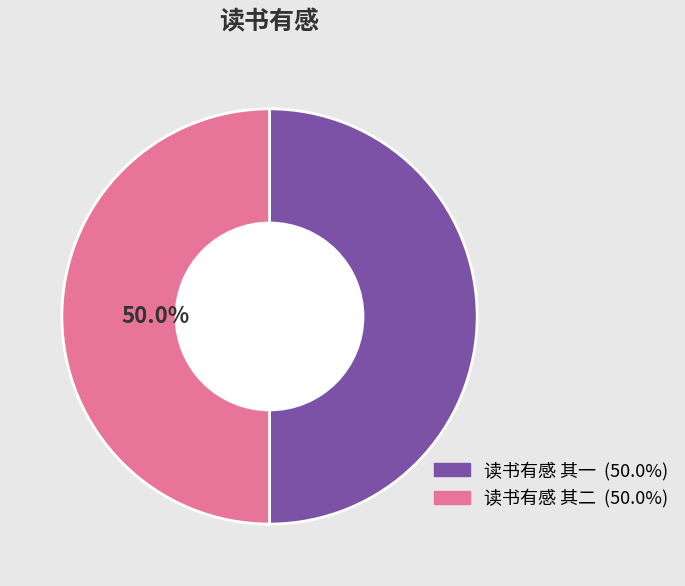

How much of the chart is everything except 读书有感 其二?

50.0%